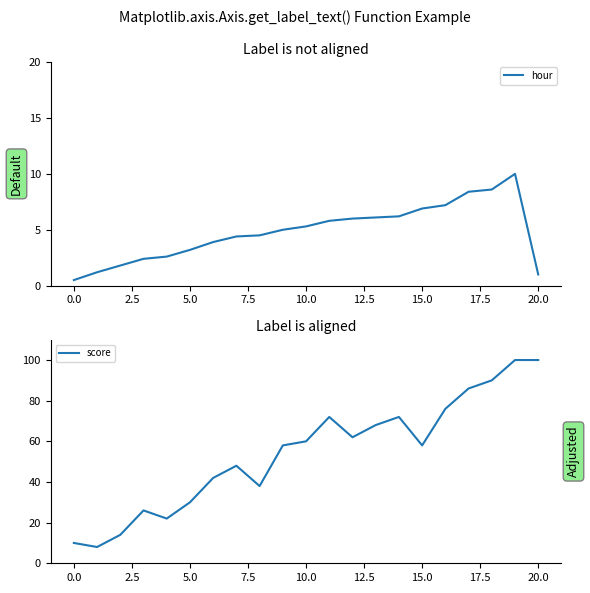

Is it true that hour equals 7.2 at 16?

True